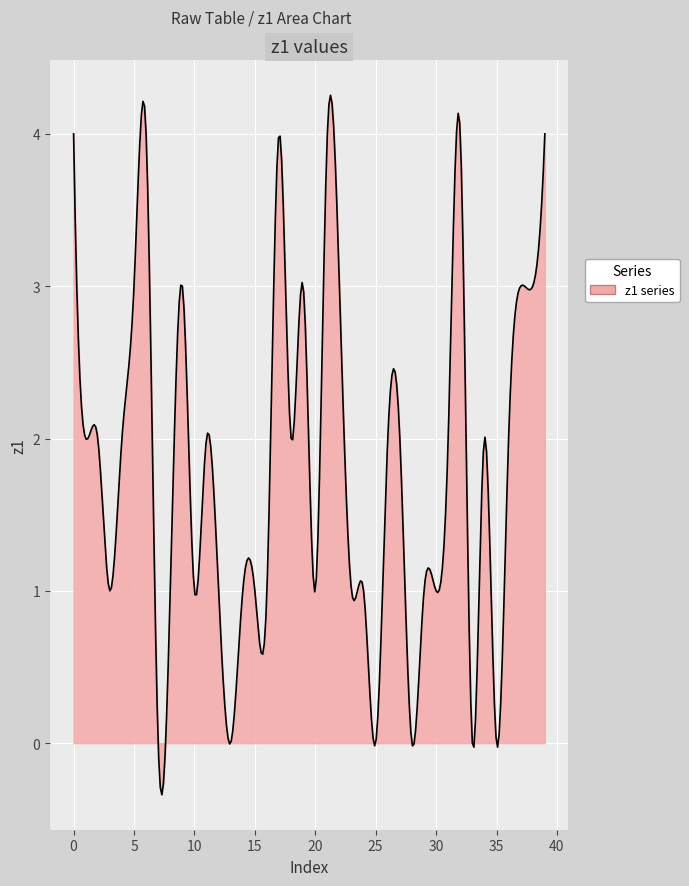

What is the maximum value shown in the chart?

4.3